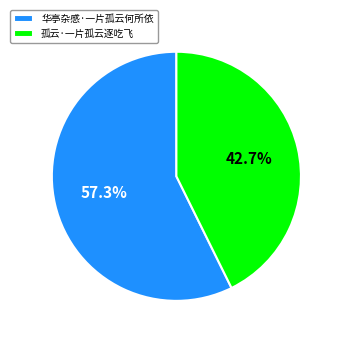

What is the majority slice?

华亭杂感·一片孤云何所依